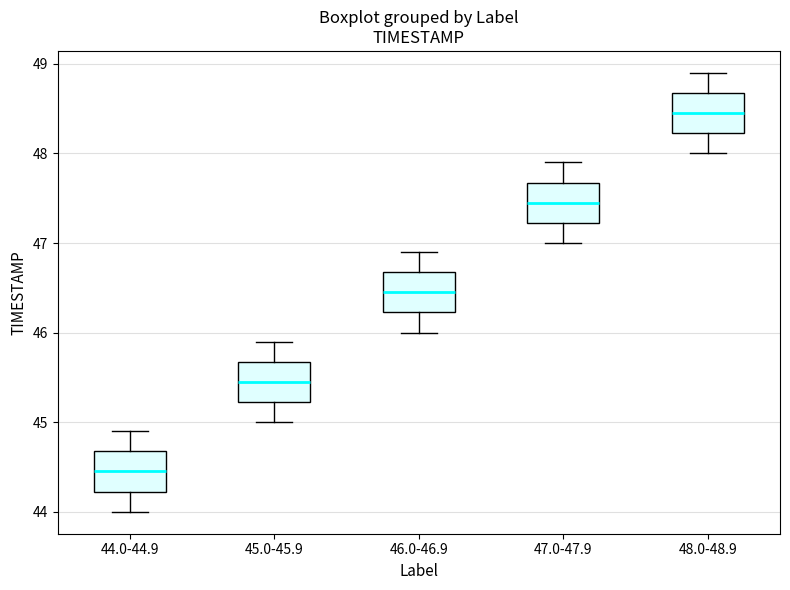

Reading left to right, transcribe this box plot: for each box, give where its median line is, the range the box spans, and where its two whiskers end, as read against the y-axis. The values are not printed on the chart, so give them approximately, as read against the axis.

44.0-44.9: median 44.5, box 44.2 to 44.7, whiskers 44.0 to 44.9
45.0-45.9: median 45.5, box 45.2 to 45.7, whiskers 45.0 to 45.9
46.0-46.9: median 46.5, box 46.2 to 46.7, whiskers 46.0 to 46.9
47.0-47.9: median 47.5, box 47.2 to 47.7, whiskers 47.0 to 47.9
48.0-48.9: median 48.5, box 48.2 to 48.7, whiskers 48.0 to 48.9